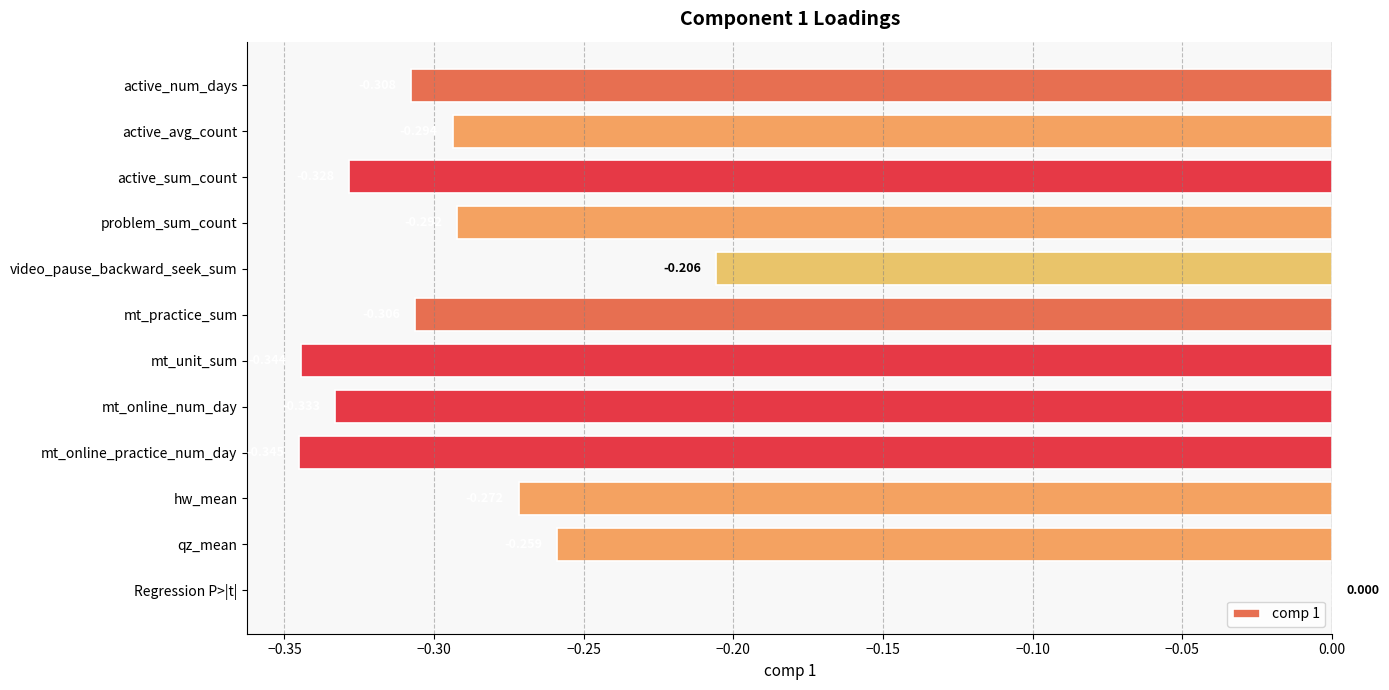

Where is the data nearest to the value 0?

Regression P>|t|